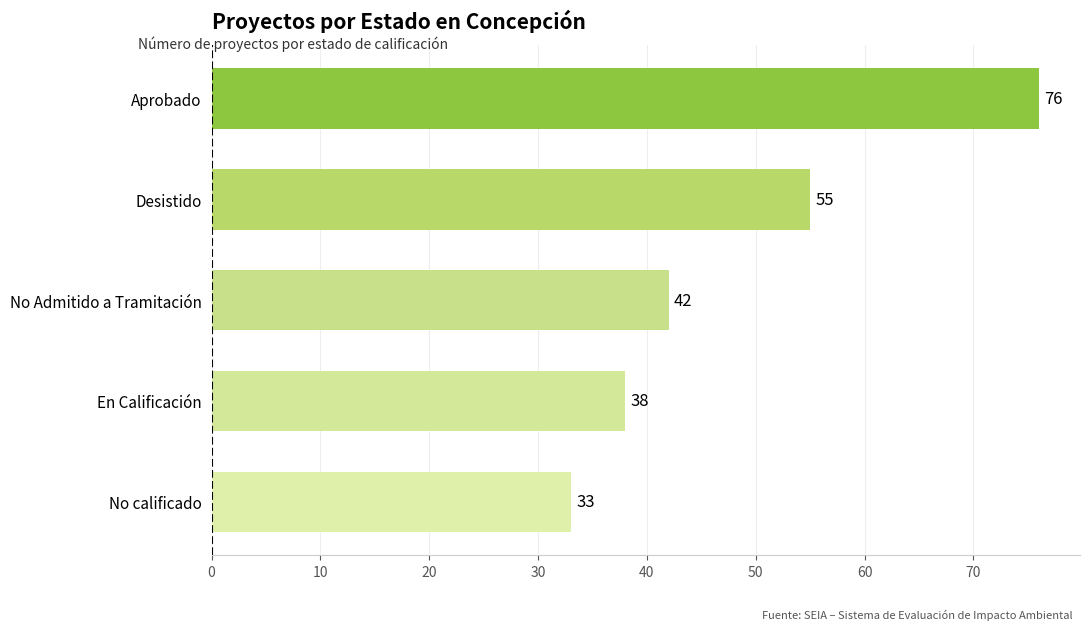

Which label corresponds to the largest value in the chart?

Aprobado